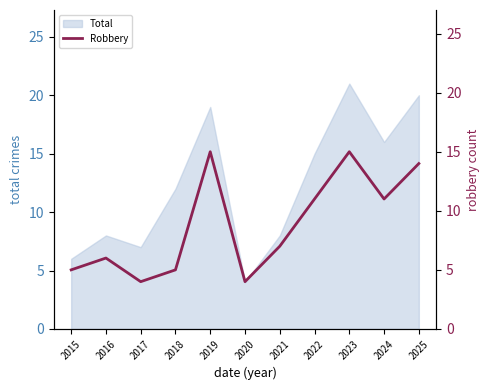

Is it true that the value at 2023 is 15?

True